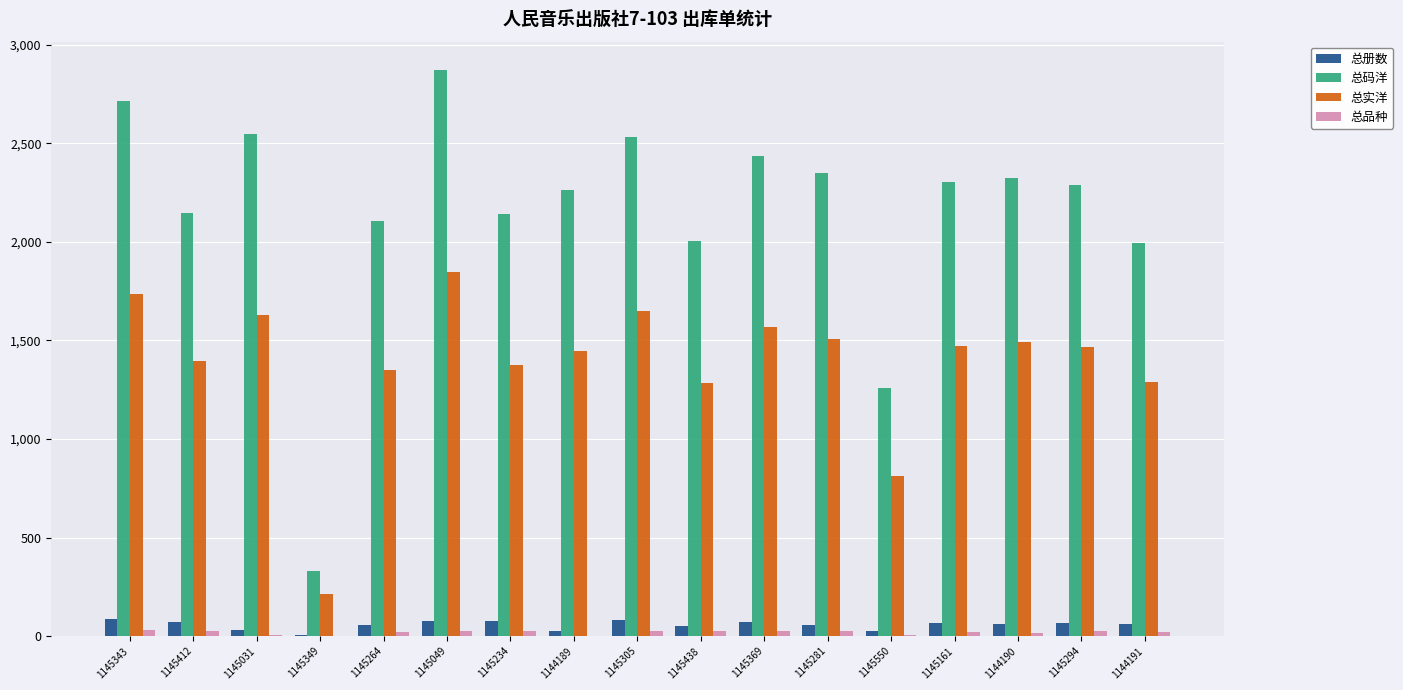

How many categories are shown in the chart?

17